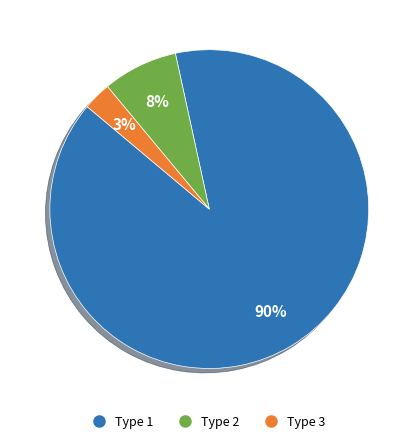

Does any single category account for the majority?

Yes